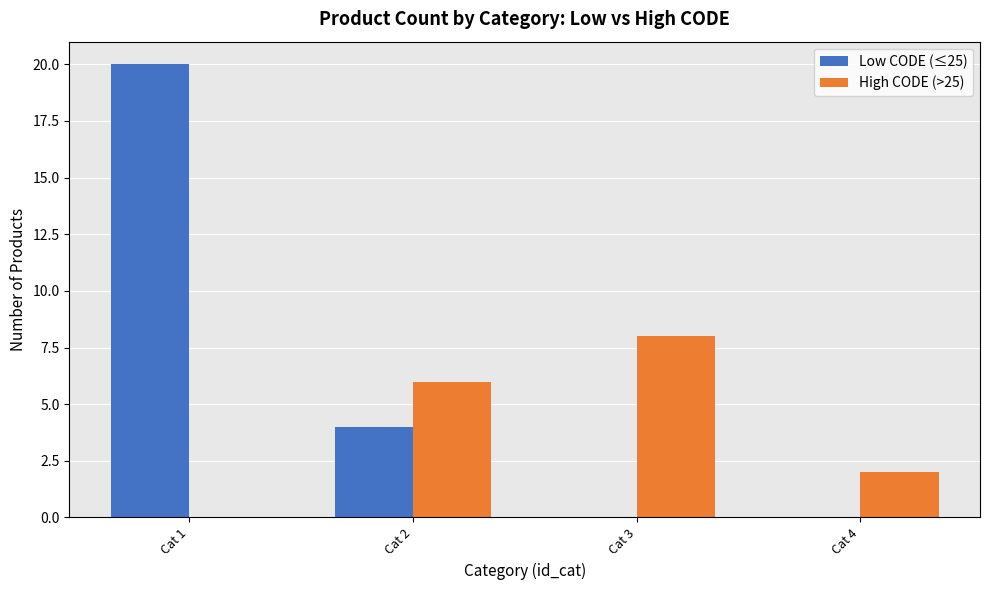

Count the Low CODE (≤25) values in the range 0 to 20.

4